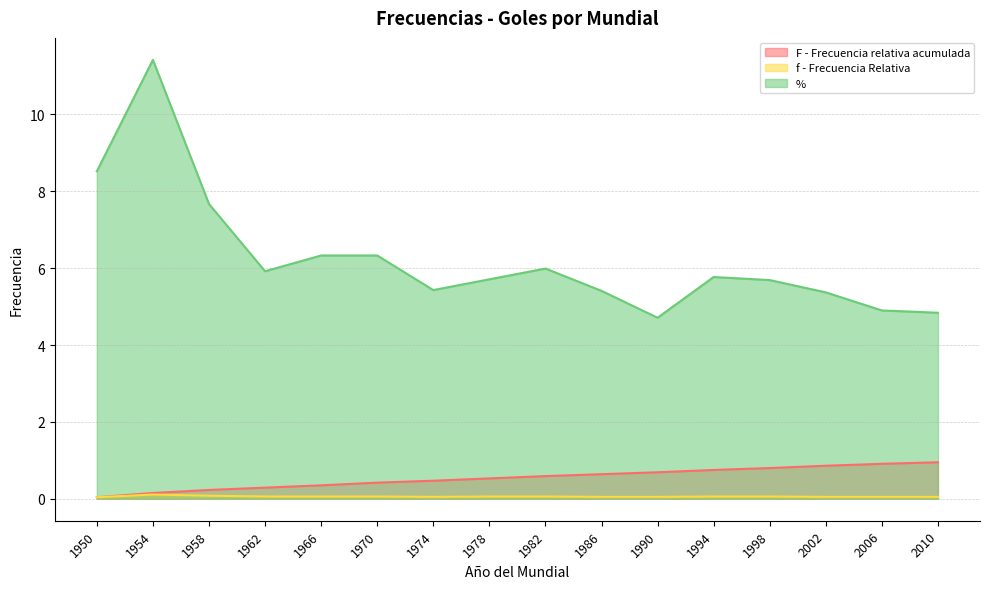

Which series has the widest spread of values?

%